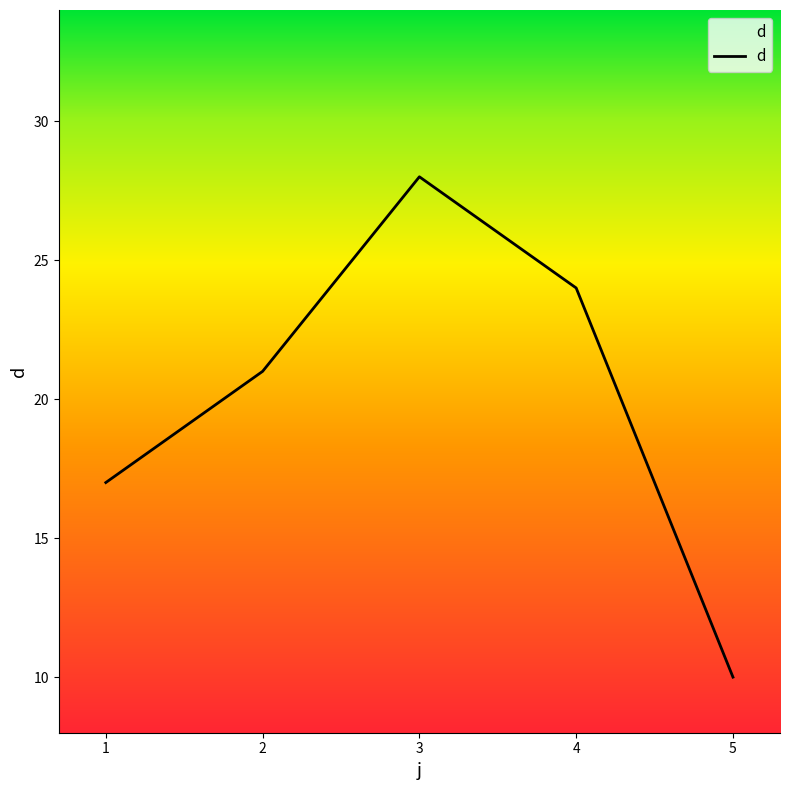

Reading left to right, list all the values displayed in this chart.

17	21	28	24	10